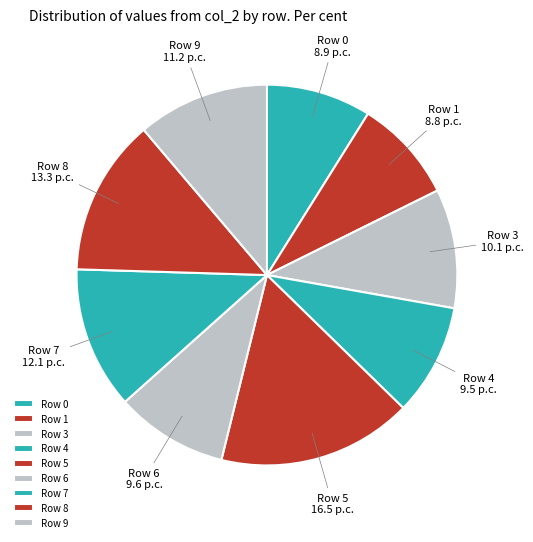

Which category has the biggest portion of the pie?

5